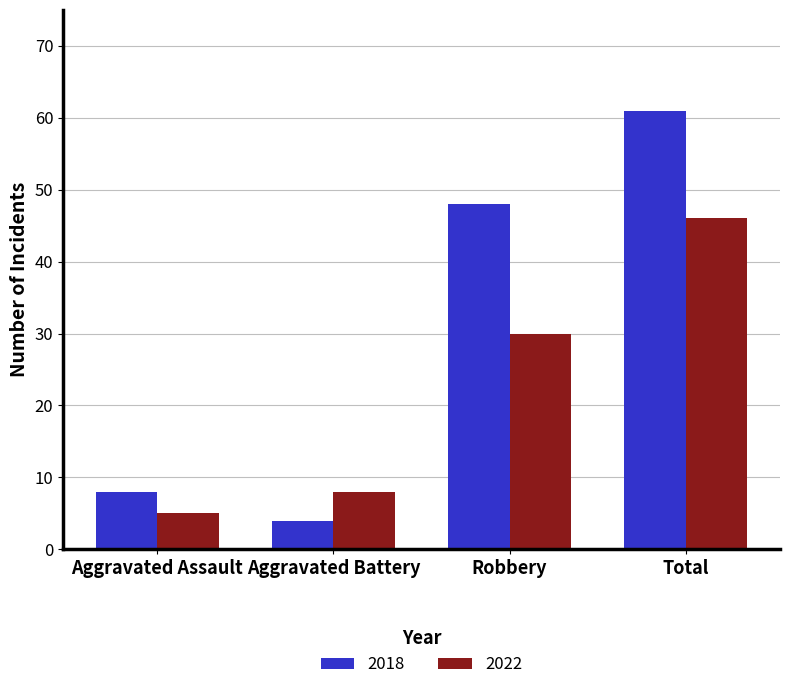

Rank the categories by 2022 value from highest to lowest.

Total, Robbery, Aggravated Battery, Aggravated Assault